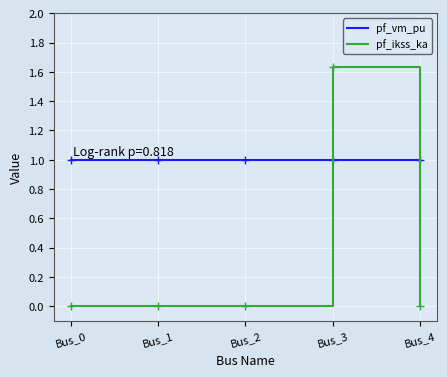

Is this an area chart (filled region under the line)?

No